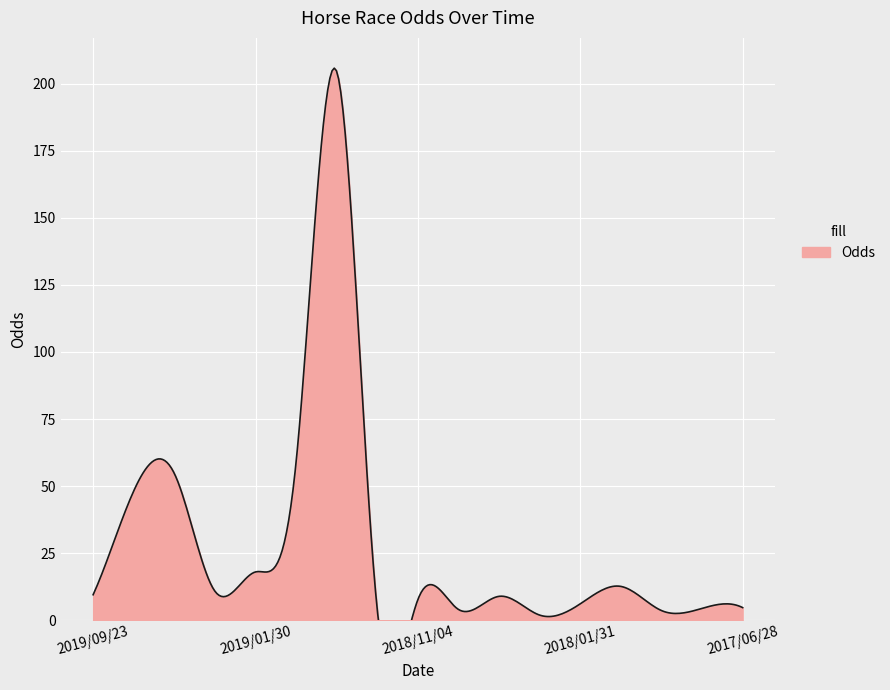

The value at 2017/09/27 is 4.4. True or false?

True